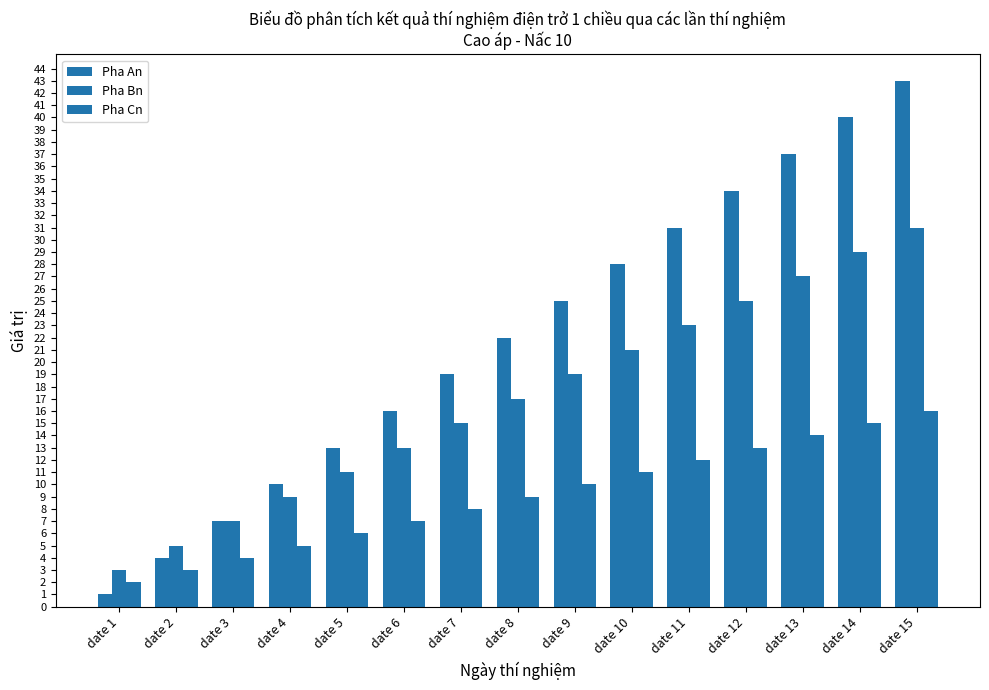

List the labels in order of Pha Cn value, smallest first.

date 1, date 2, date 3, date 4, date 5, date 6, date 7, date 8, date 9, date 10, date 11, date 12, date 13, date 14, date 15